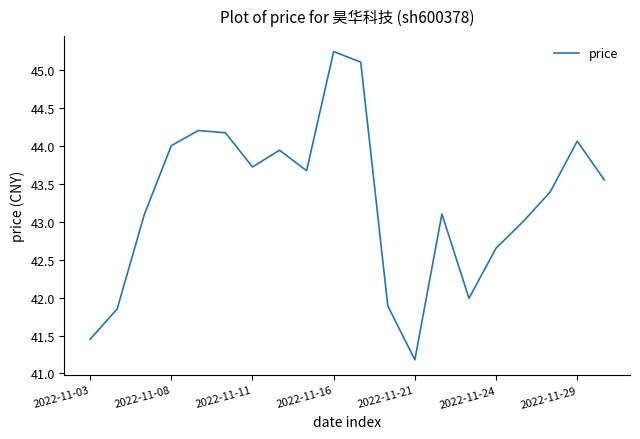

What is the maximum value shown in the chart?

45.2